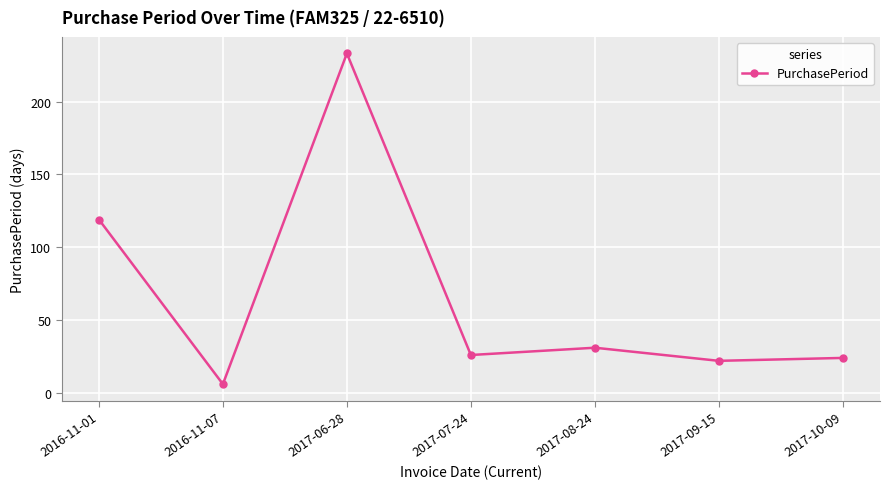

How many data points does each series have?

7